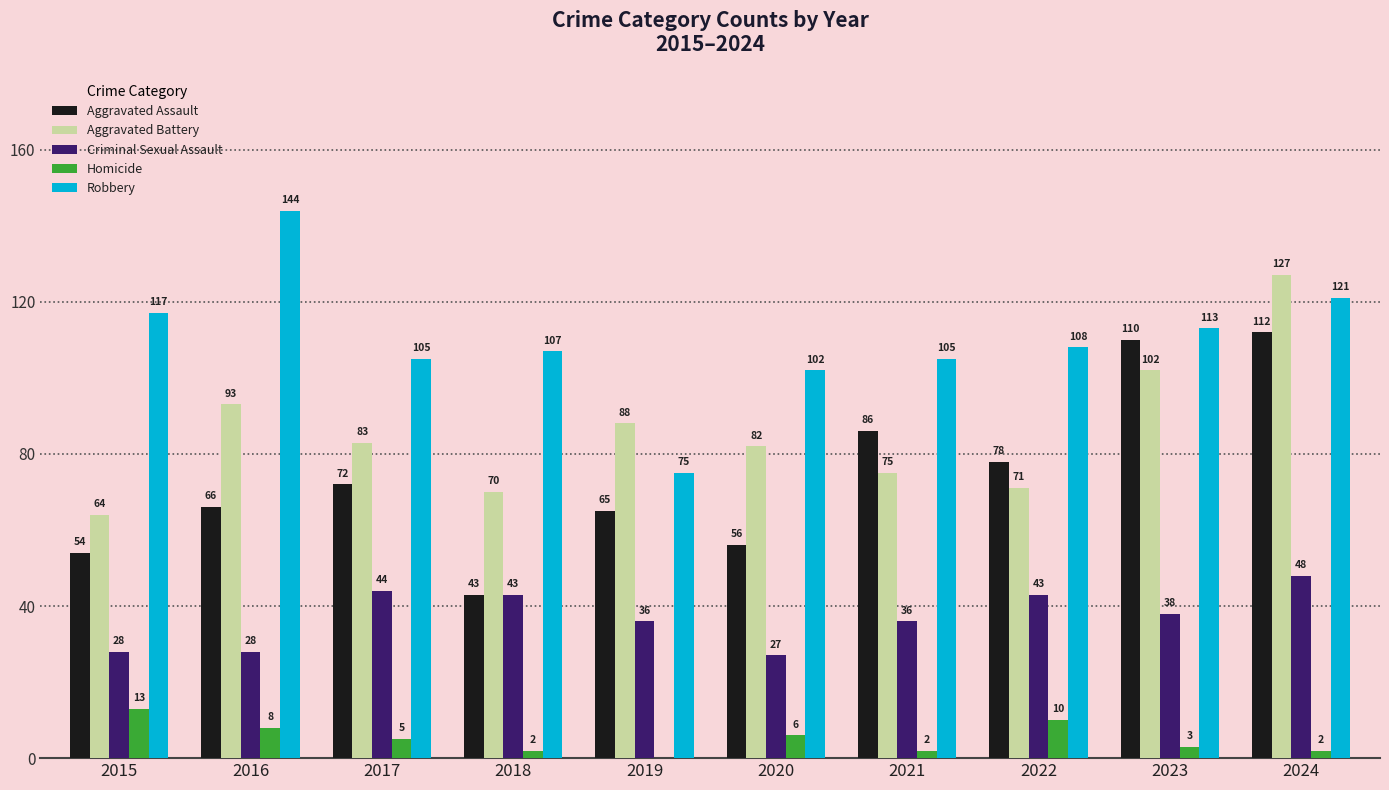

How many values in Homicide are above zero?

9